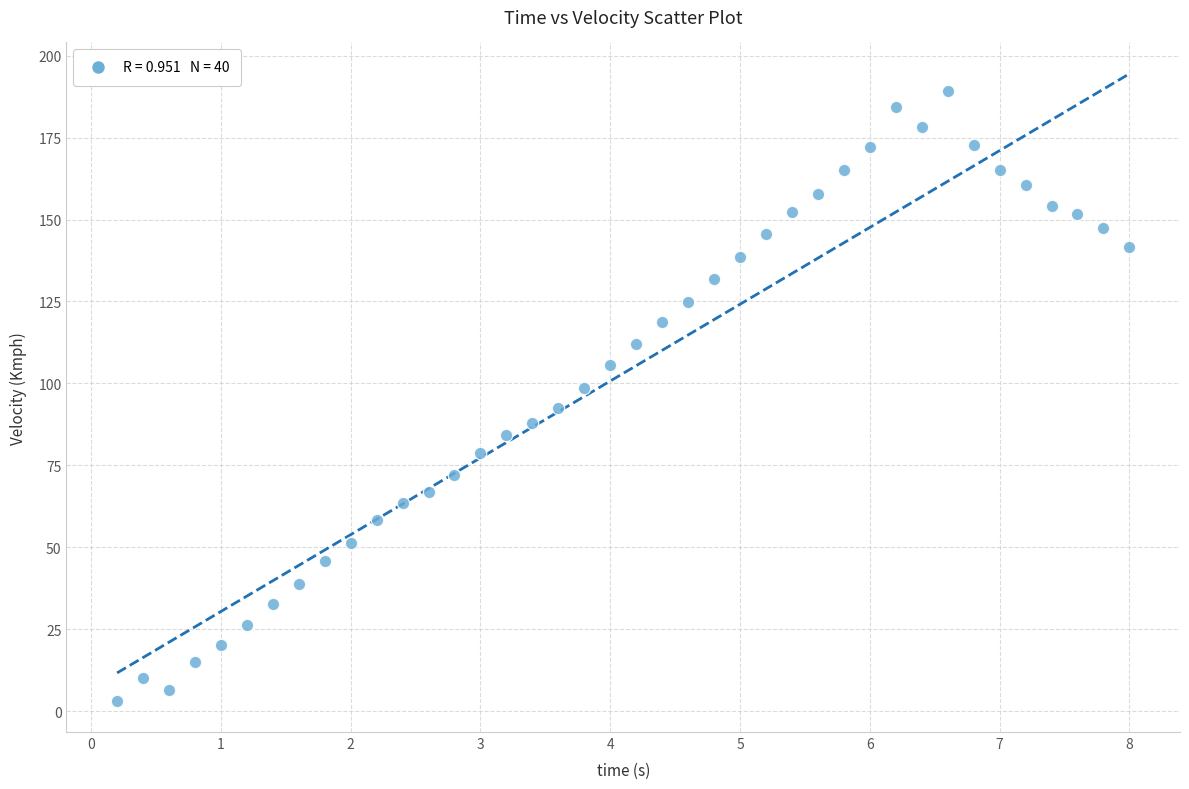

What is the range of X values (max minus min)?

7.8